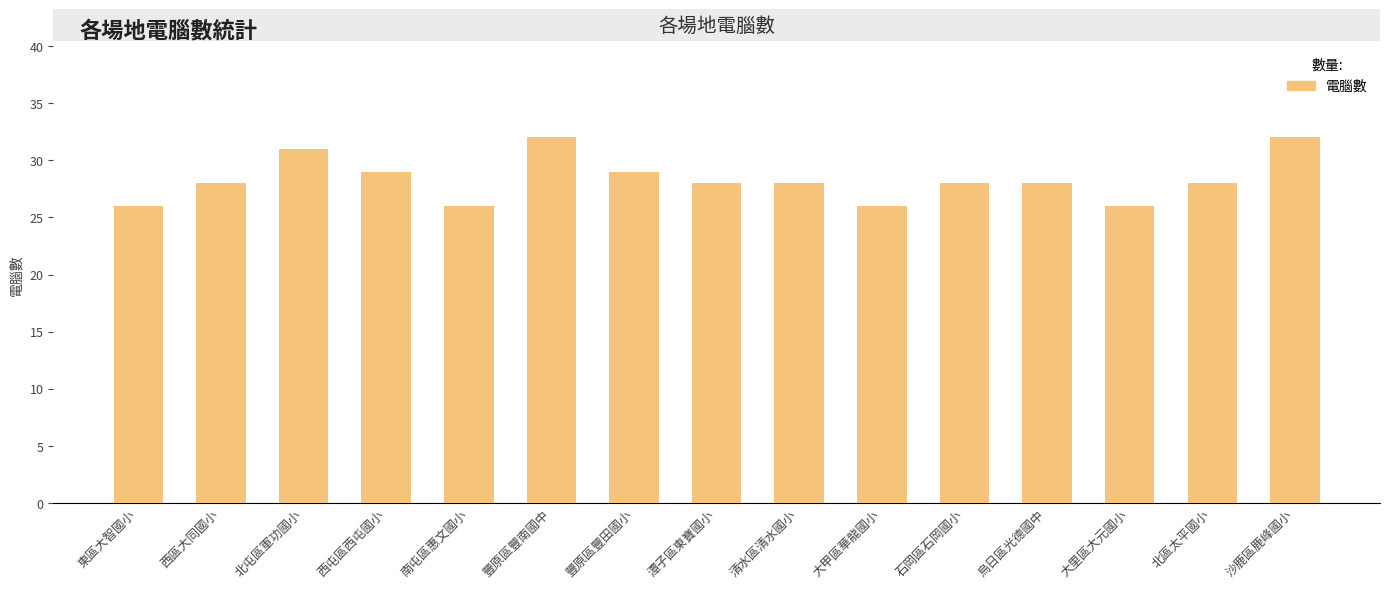

What is the smallest value displayed?

26